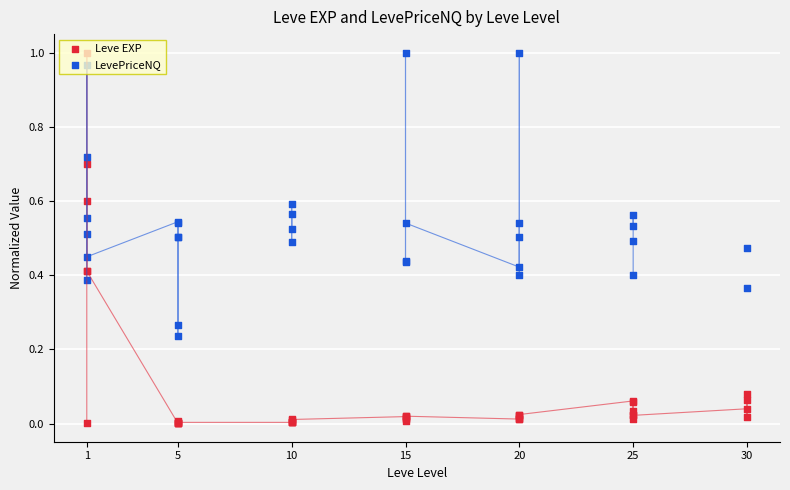

Which series reaches the maximum Y coordinate?

Leve EXP